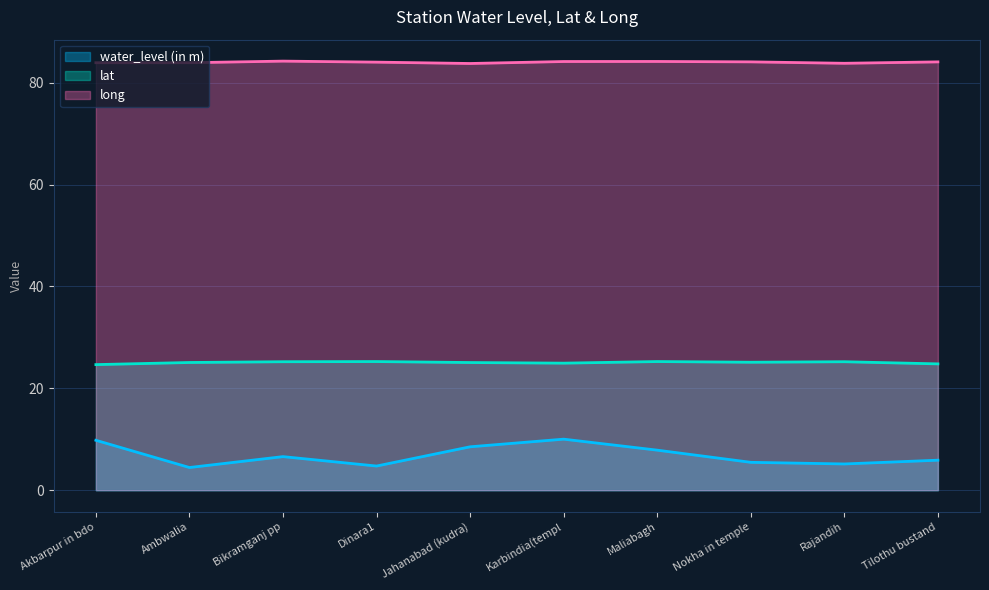

What are all the series names shown in the legend?

water_level (in m), lat, long